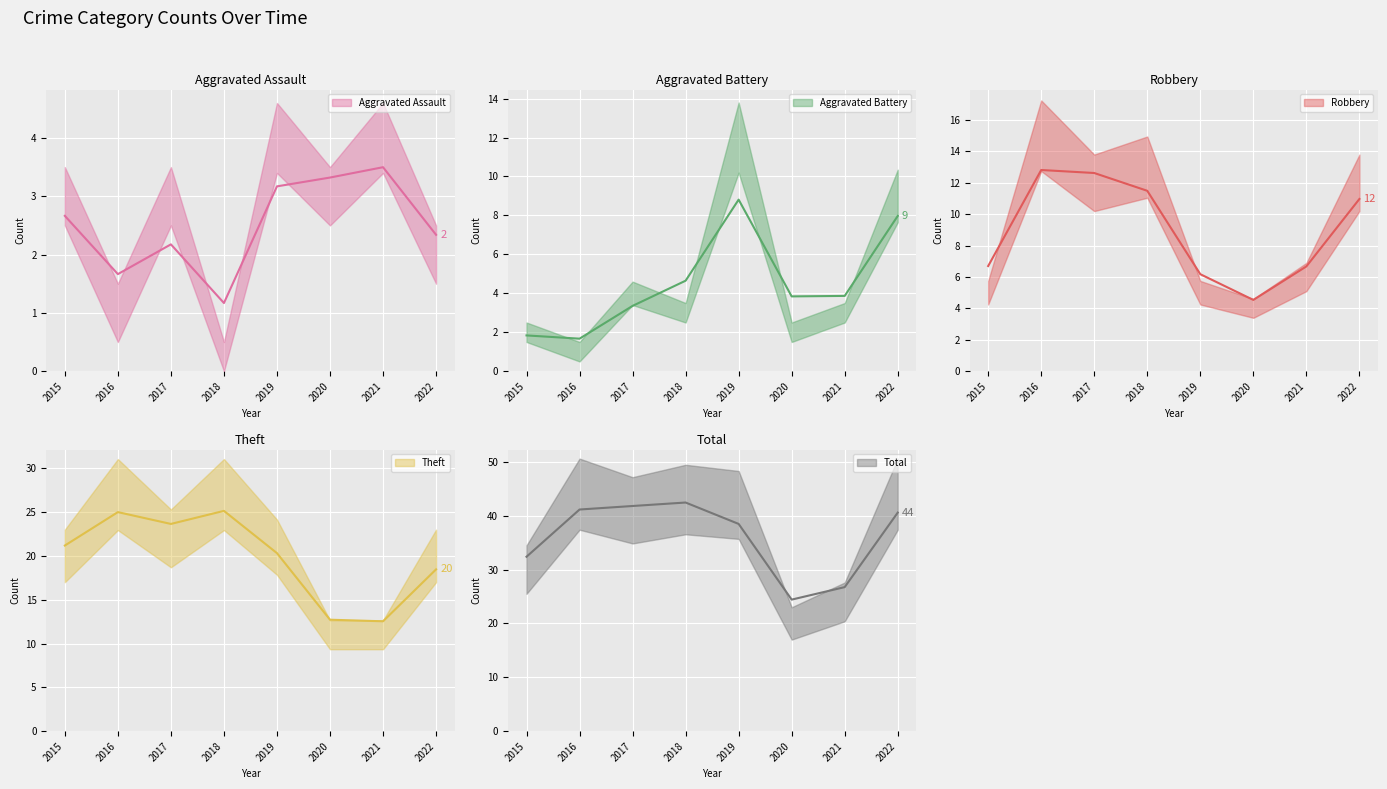

The value of Total at 2021 is 17. True or false?

False